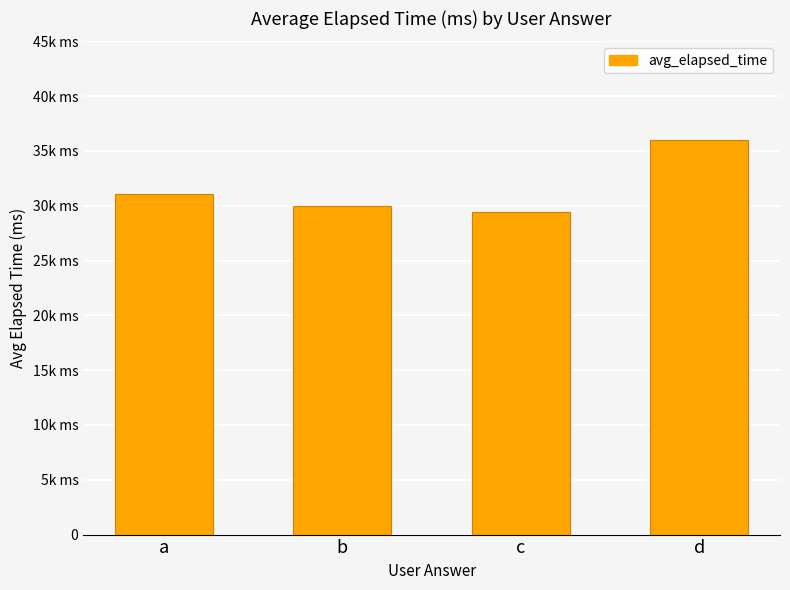

What is the maximum value shown in the chart?

36000